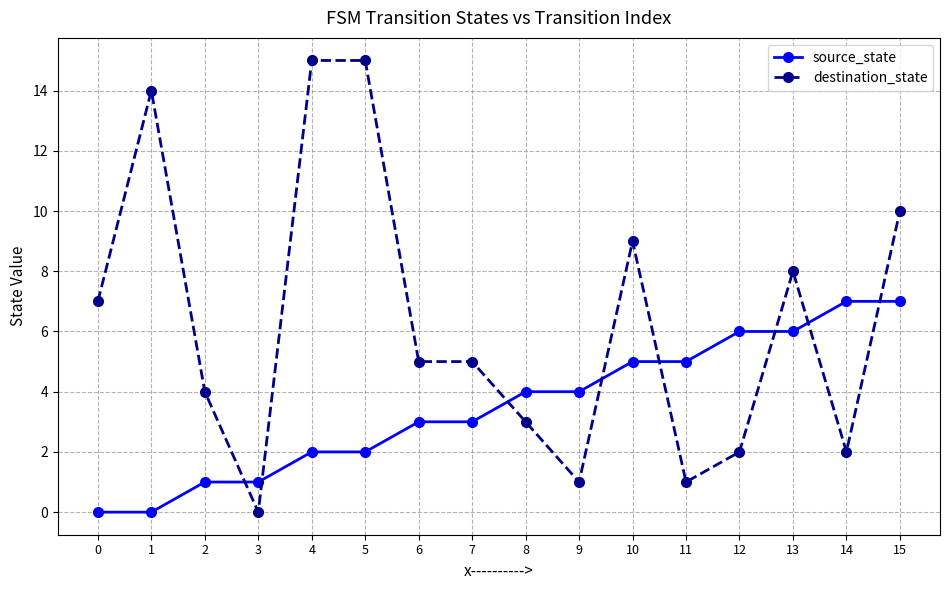

What is the approximate value of source_state at 4?

2